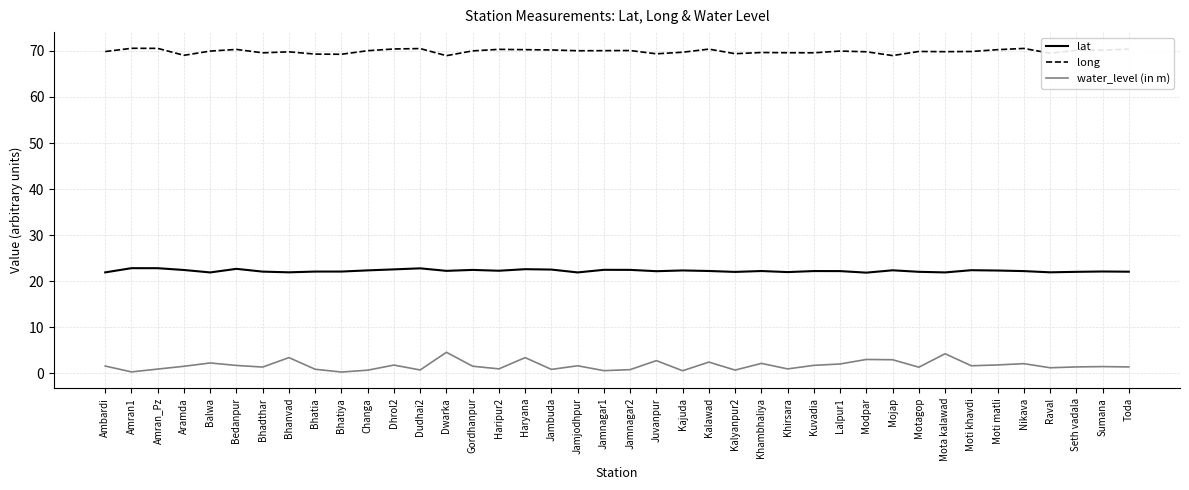

At Seth vadala, list the series in order from smallest to largest.

water_level (in m), lat, long